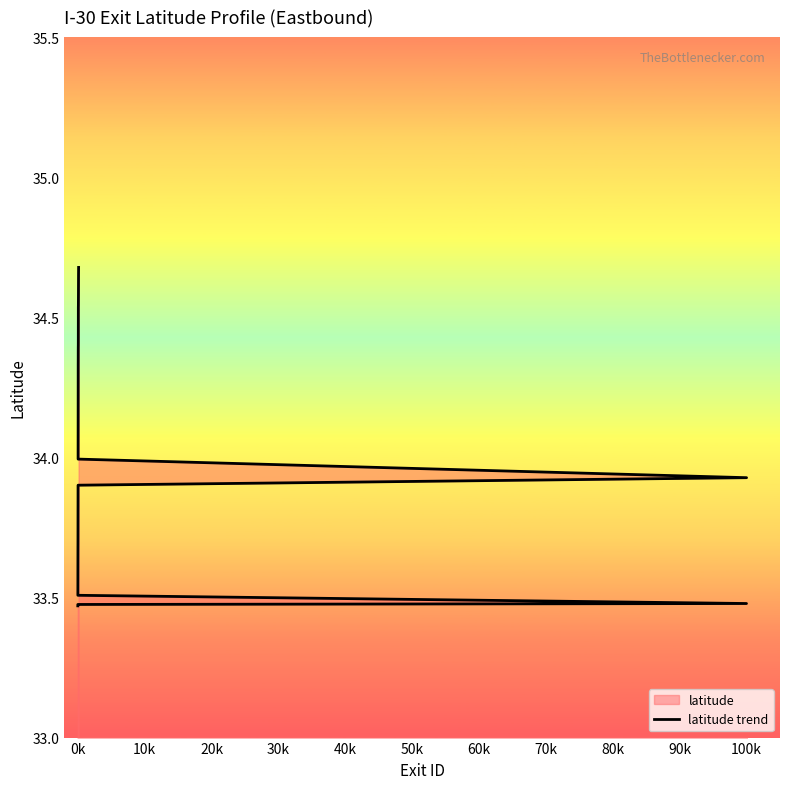

Is it true that the value at 100k is 15.5?

False